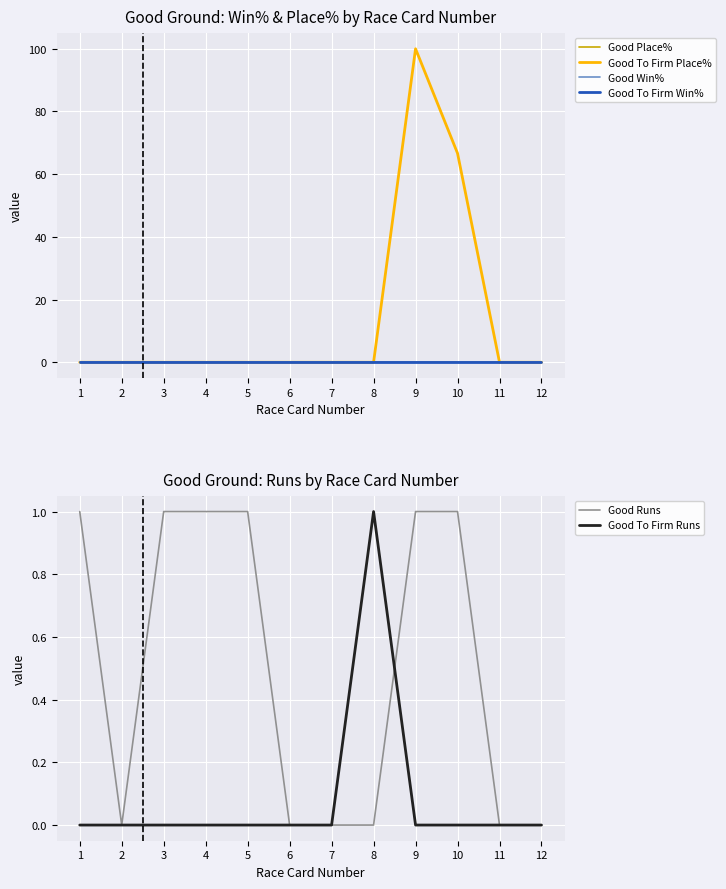

True or false: Good Place% has more than 1 interior local peaks.

False